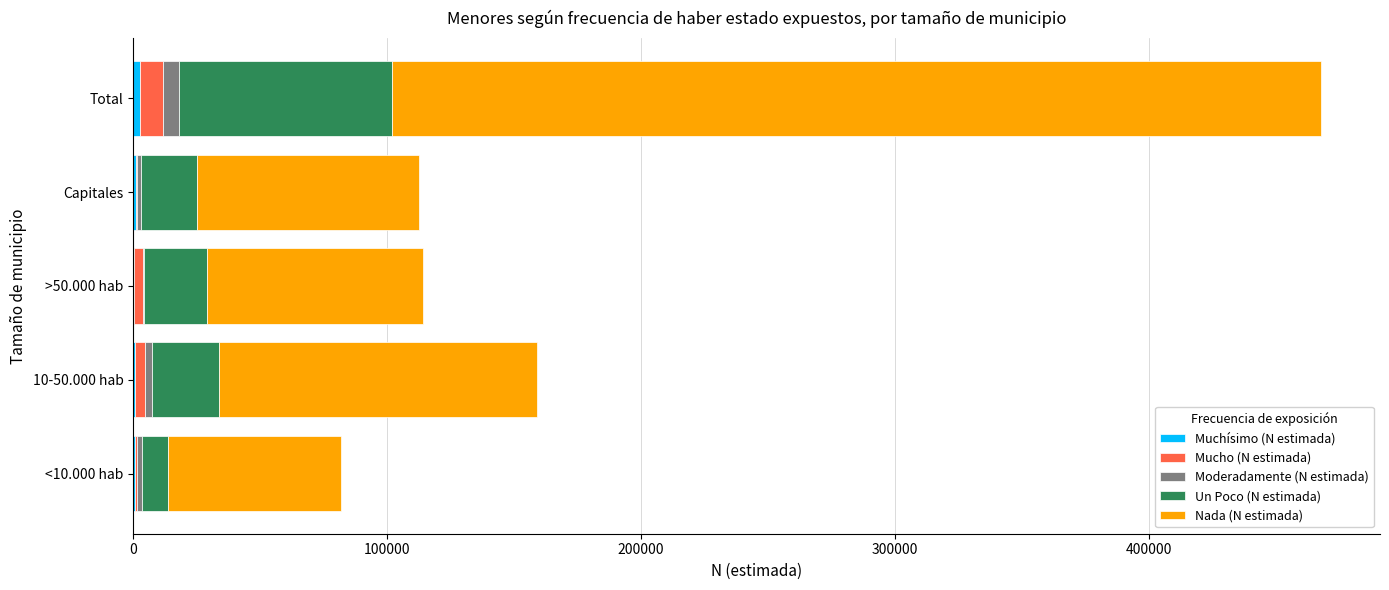

At which category is the sum across all series the highest?

Total